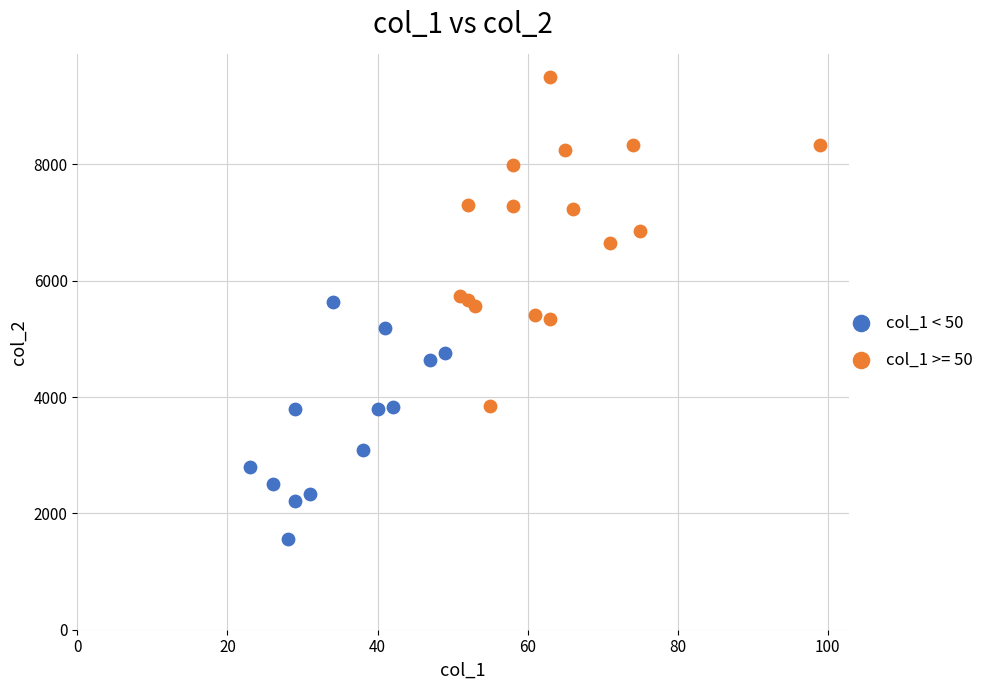

Which series has the widest spread of Y values?

col_1 >= 50